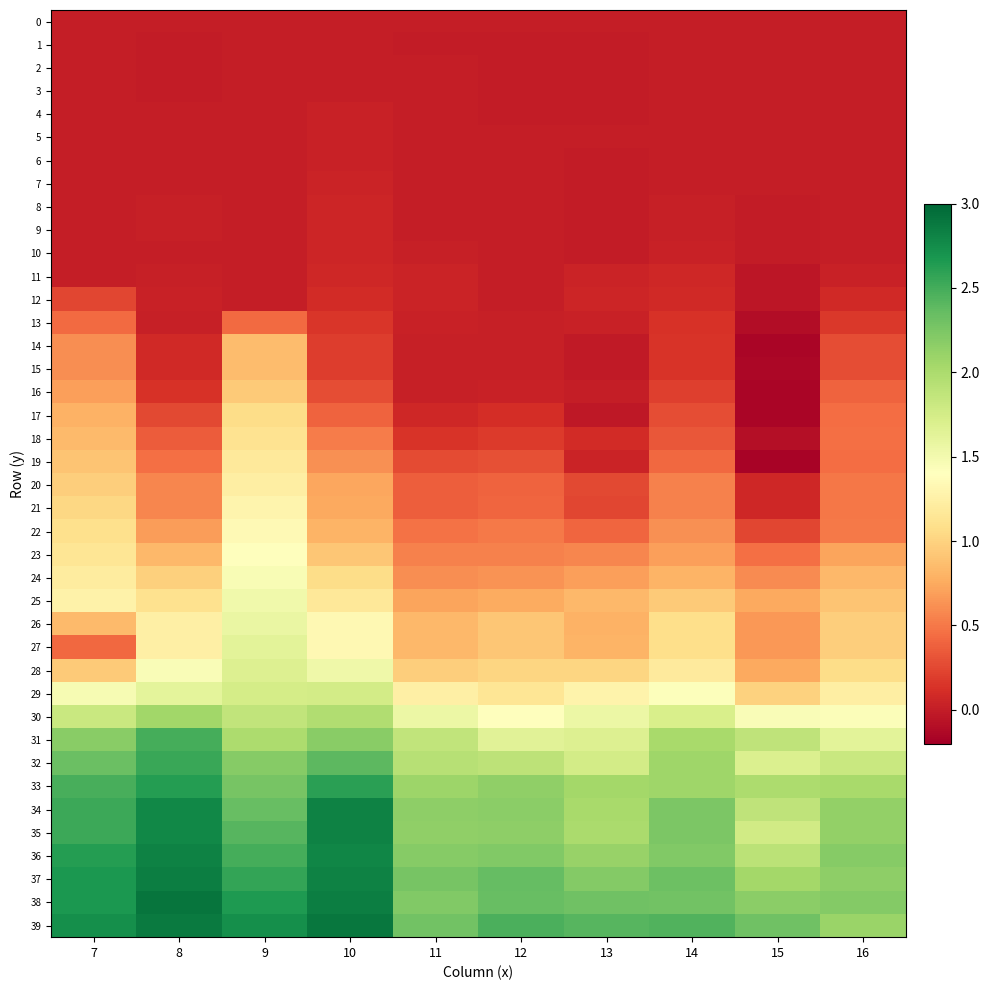

Rank the series by their maximum value, from highest to lowest.

38, 39, 37, 34, 35, 36, 33, 32, 31, 30, 29, 28, 27, 26, 25, 24, 23, 22, 21, 20, 19, 18, 17, 16, 14, 15, 13, 12, 11, 10, 8, 9, 7, 5, 6, 4, 3, 2, 1, 0